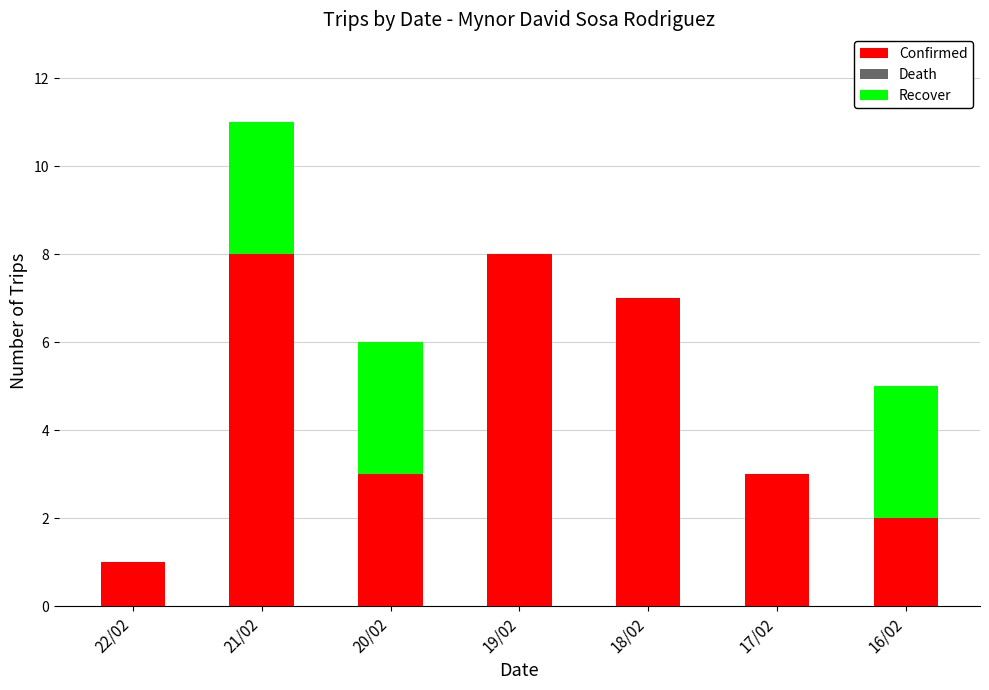

What is the maximum value for Confirmed?

8